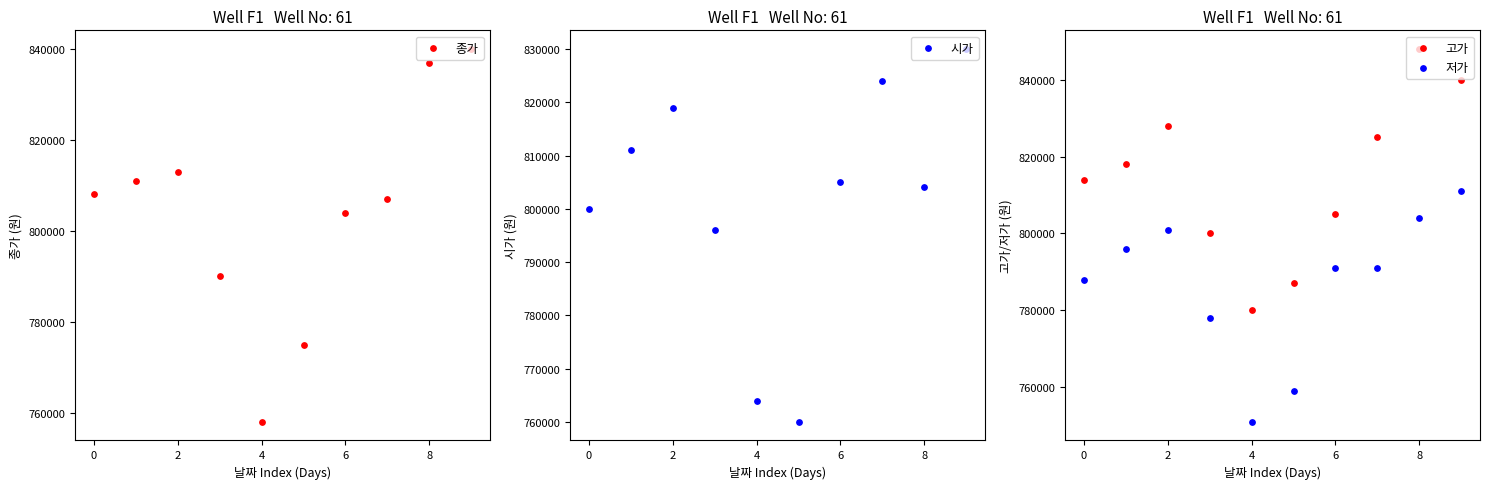

At how many categories does at least one series exceed 771182?

10